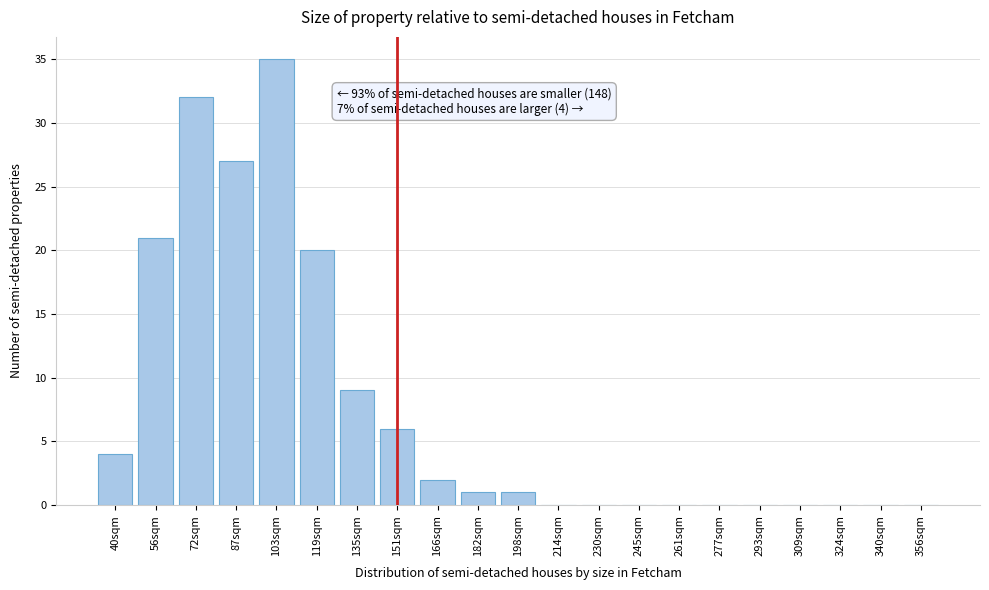

Reading right to left, transcribe all the data shown in this chart.

356sqm=0	340sqm=0	324sqm=0	309sqm=0	293sqm=0	277sqm=0	261sqm=0	245sqm=0	230sqm=0	214sqm=0	198sqm=1	182sqm=1	166sqm=2	151sqm=6	135sqm=9	119sqm=20	103sqm=35	87sqm=27	72sqm=32	56sqm=21	40sqm=4